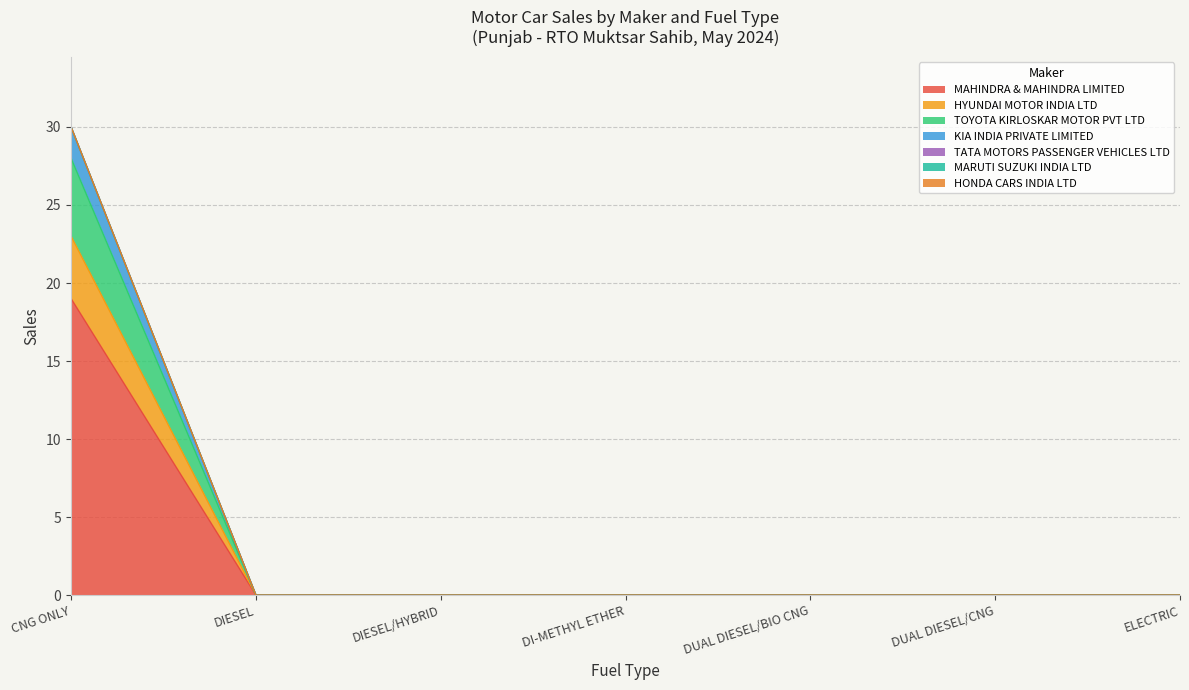

The value of TOYOTA KIRLOSKAR MOTOR PVT LTD at DUAL DIESEL/CNG is 0. True or false?

True